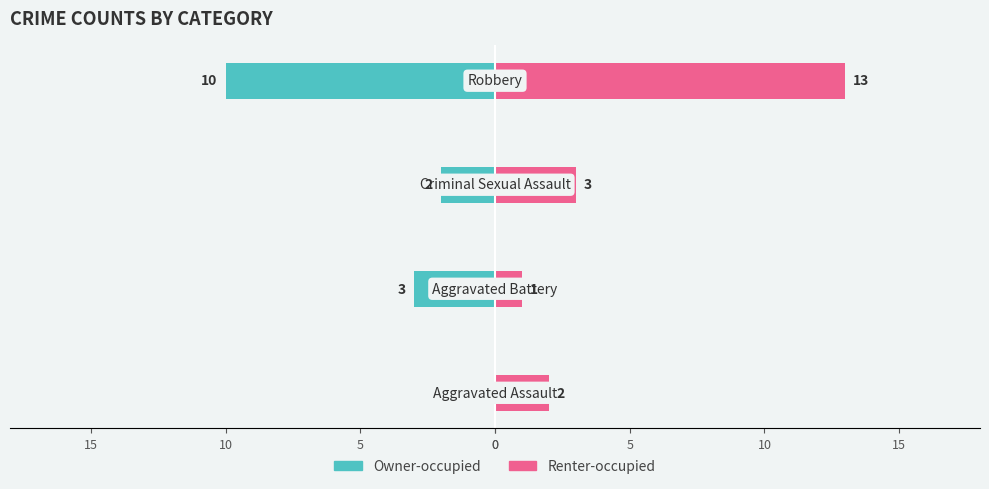

What is the difference between the maximum and minimum values in the Renter-occupied series?

12